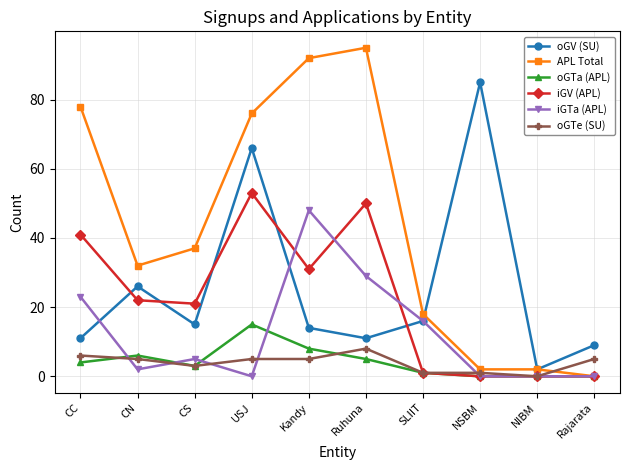

Where is the first local minimum for oGV (SU)?

CS